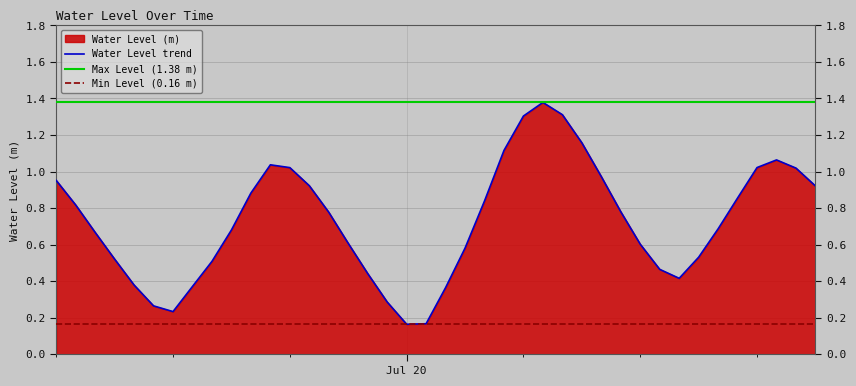

What is the value of the 19th point from the left?

0.2